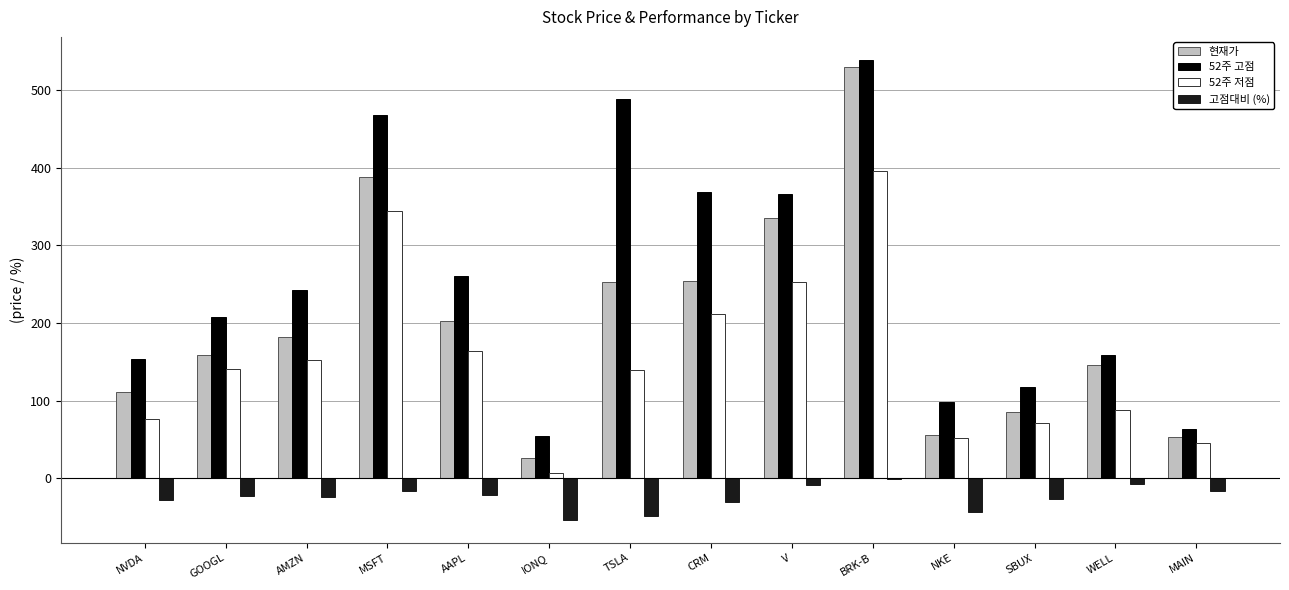

Which series changed the most between TSLA and NKE?

52주 고점